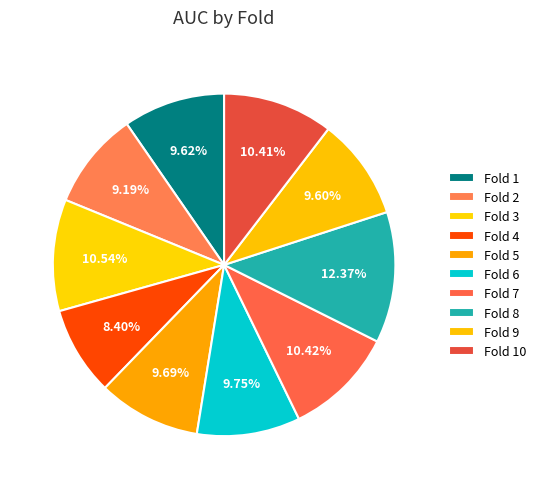

To the nearest percent, what is the average slice percentage?

10%